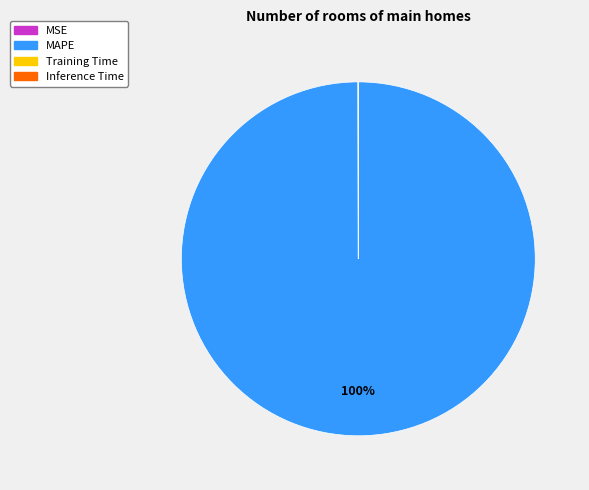

The MAPE slice represents 100% of the pie. True or false?

True